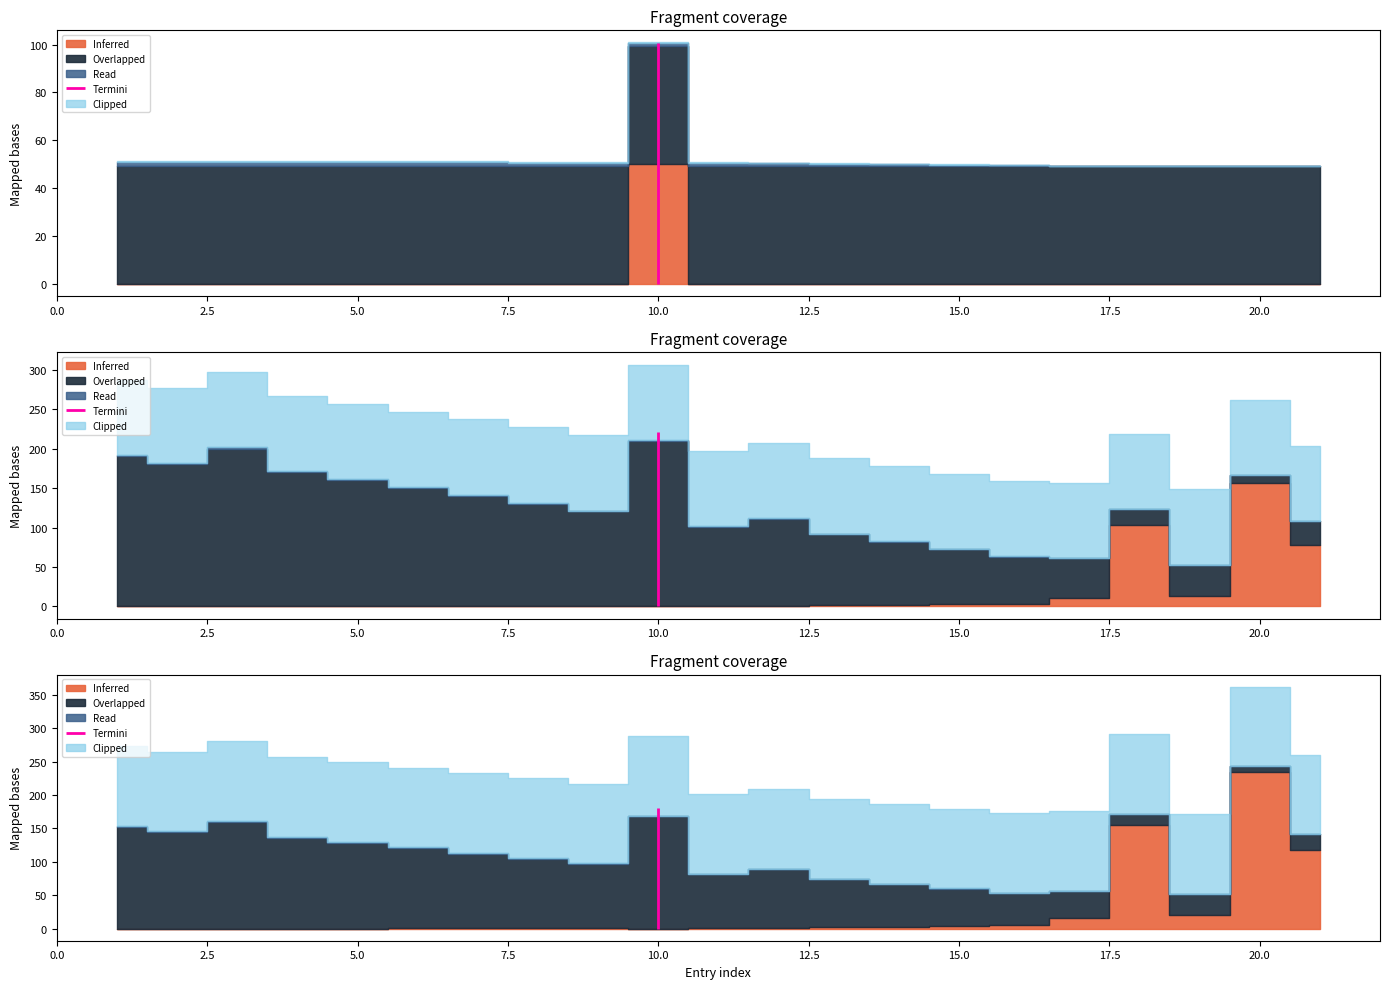

What is the difference between the highest and lowest values at 17?

8.4